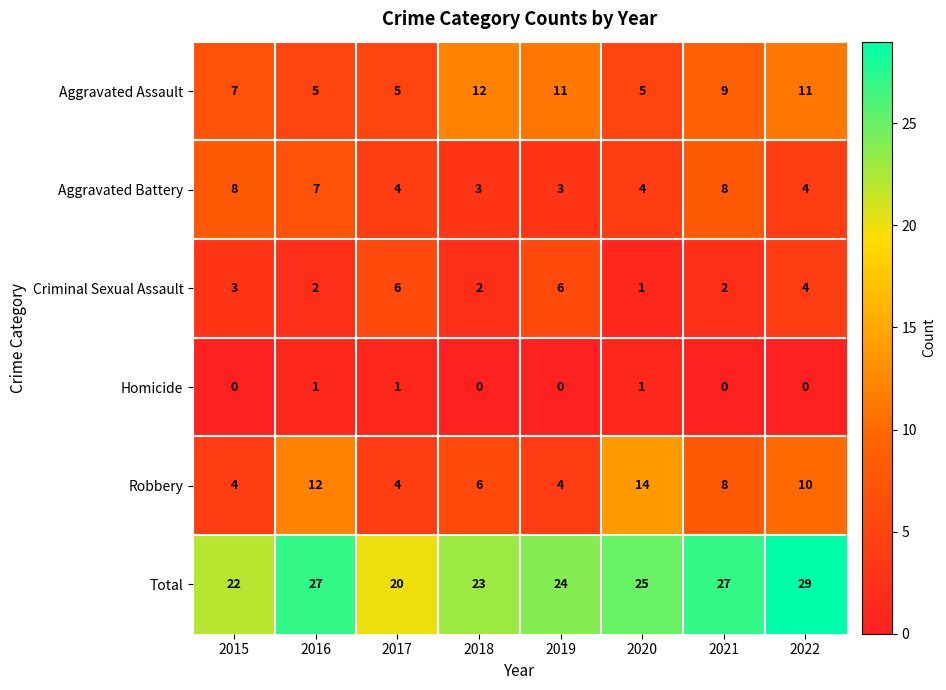

Which series has the largest range (max minus min)?

Robbery